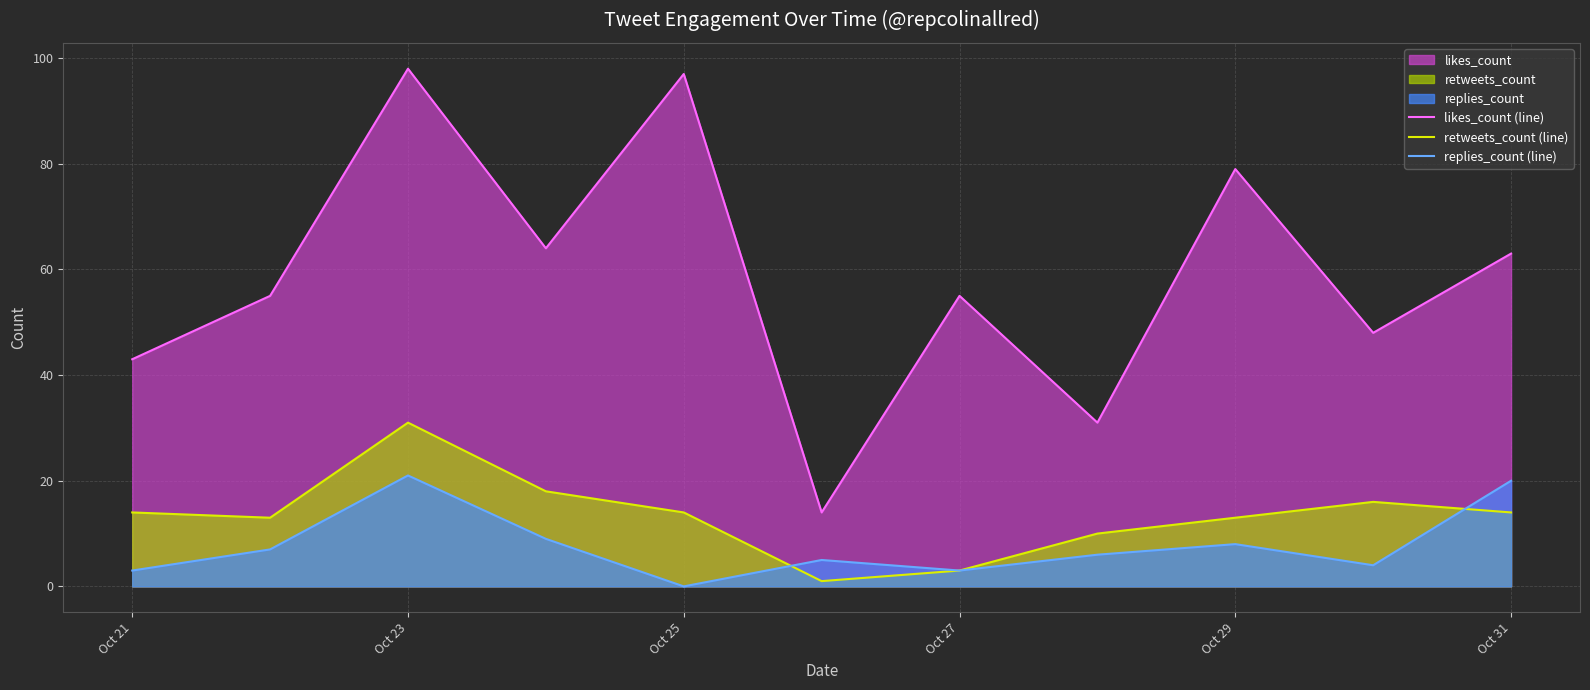

At which label does replies_count (line) reach its minimum?

Oct 25